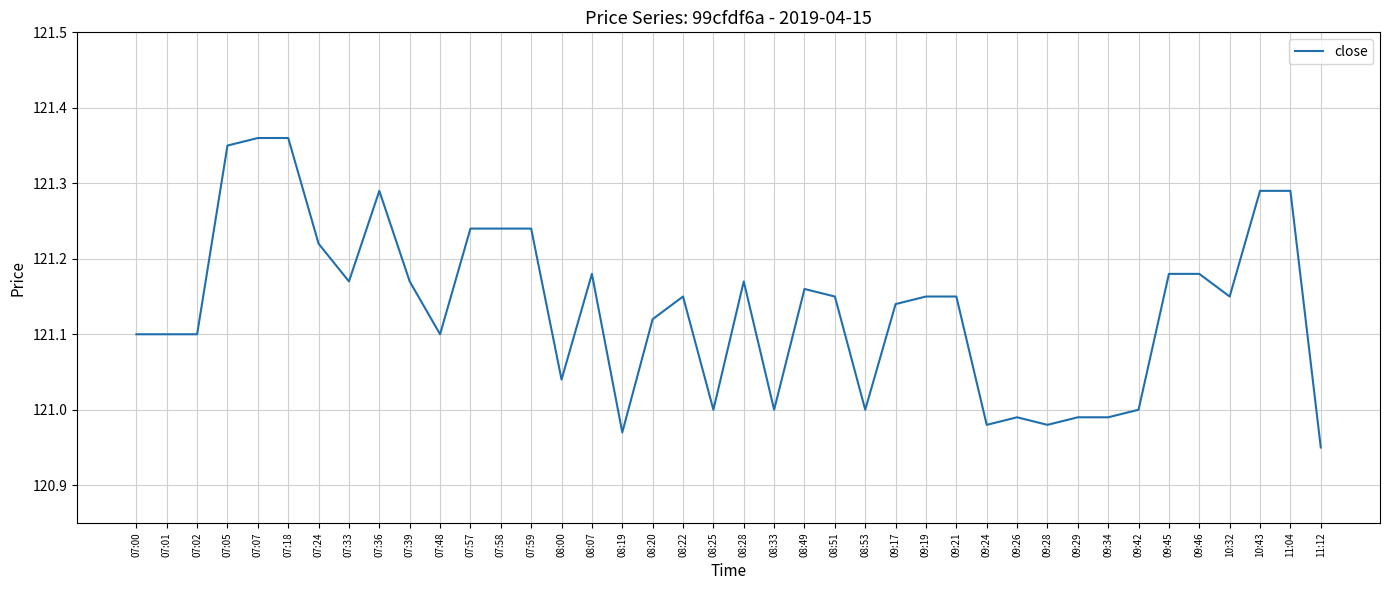

What is the difference between the values at 08:49 and 07:07?

0.2